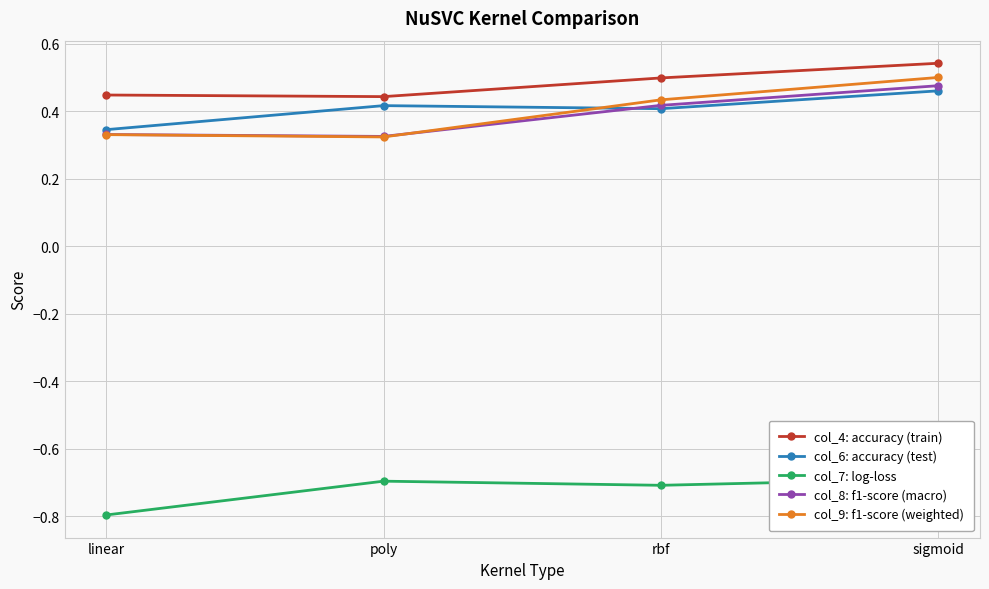

Reading left to right, list all the values displayed in this chart.

col_4: accuracy (train): linear=0.4	poly=0.4	rbf=0.5	sigmoid=0.5
col_6: accuracy (test): linear=0.3	poly=0.4	rbf=0.4	sigmoid=0.5
col_7: log-loss: linear=-0.8	poly=-0.7	rbf=-0.7	sigmoid=-0.7
col_8: f1-score (macro): linear=0.3	poly=0.3	rbf=0.4	sigmoid=0.5
col_9: f1-score (weighted): linear=0.3	poly=0.3	rbf=0.4	sigmoid=0.5